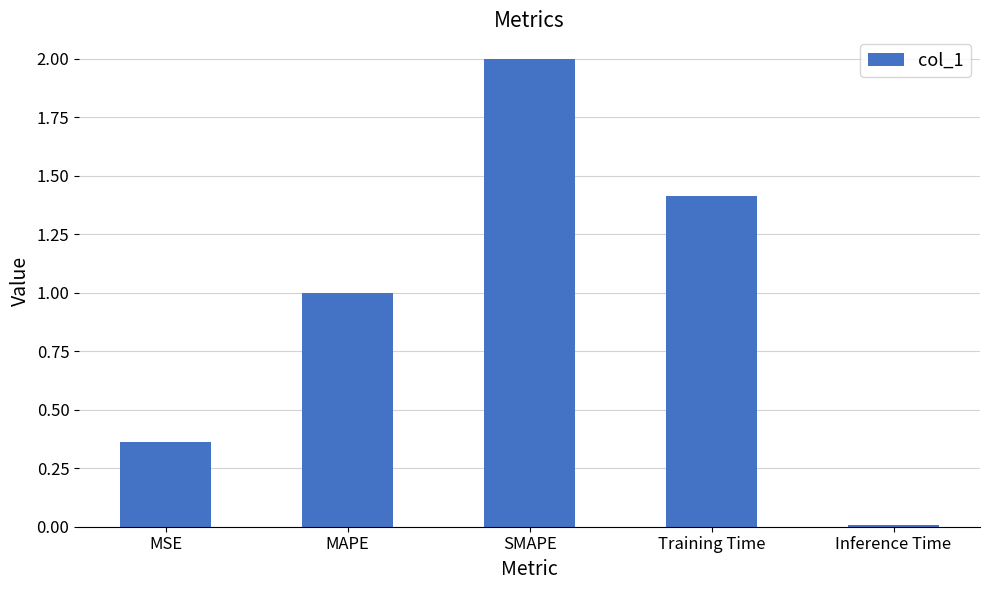

Does the chart contain stacked bars?

No